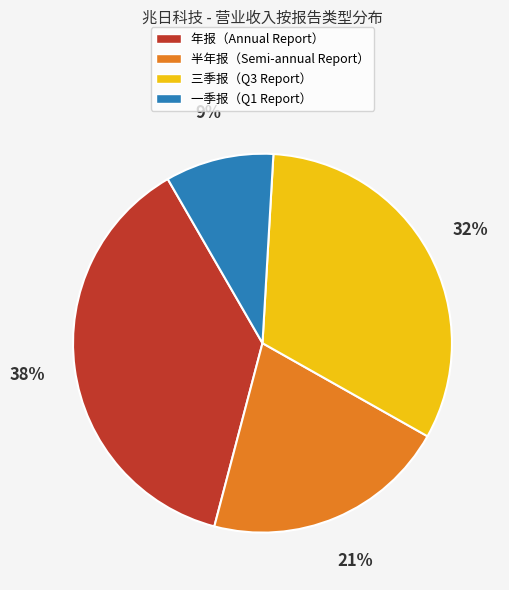

What is the ratio of the value at 年报（Annual Report） to the value at 半年报（Semi-annual Report）?

1.8